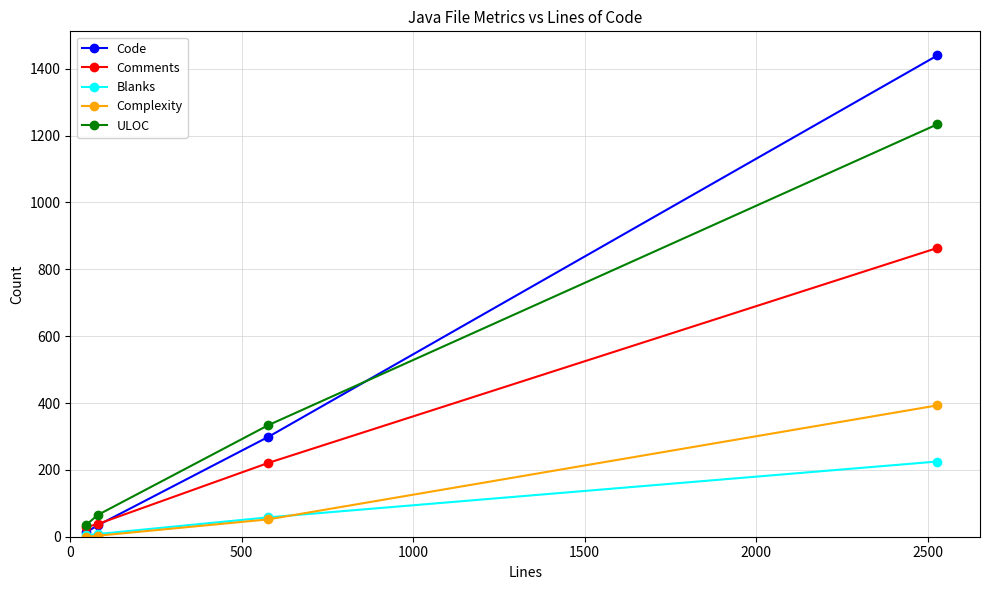

Which series has the largest range (max minus min)?

Code